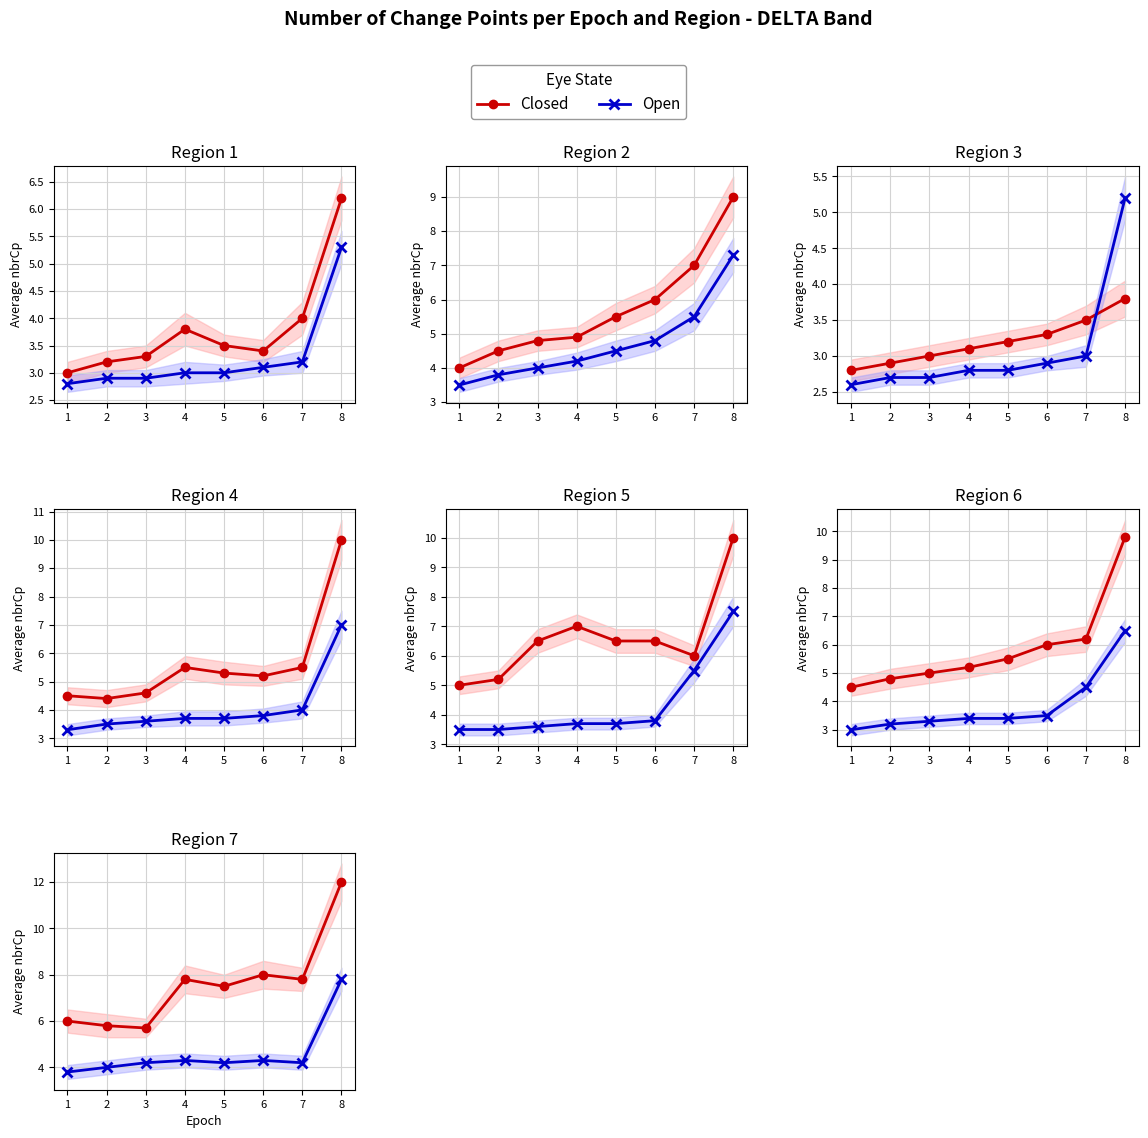

True or false: Open and Closed cross at least once.

False